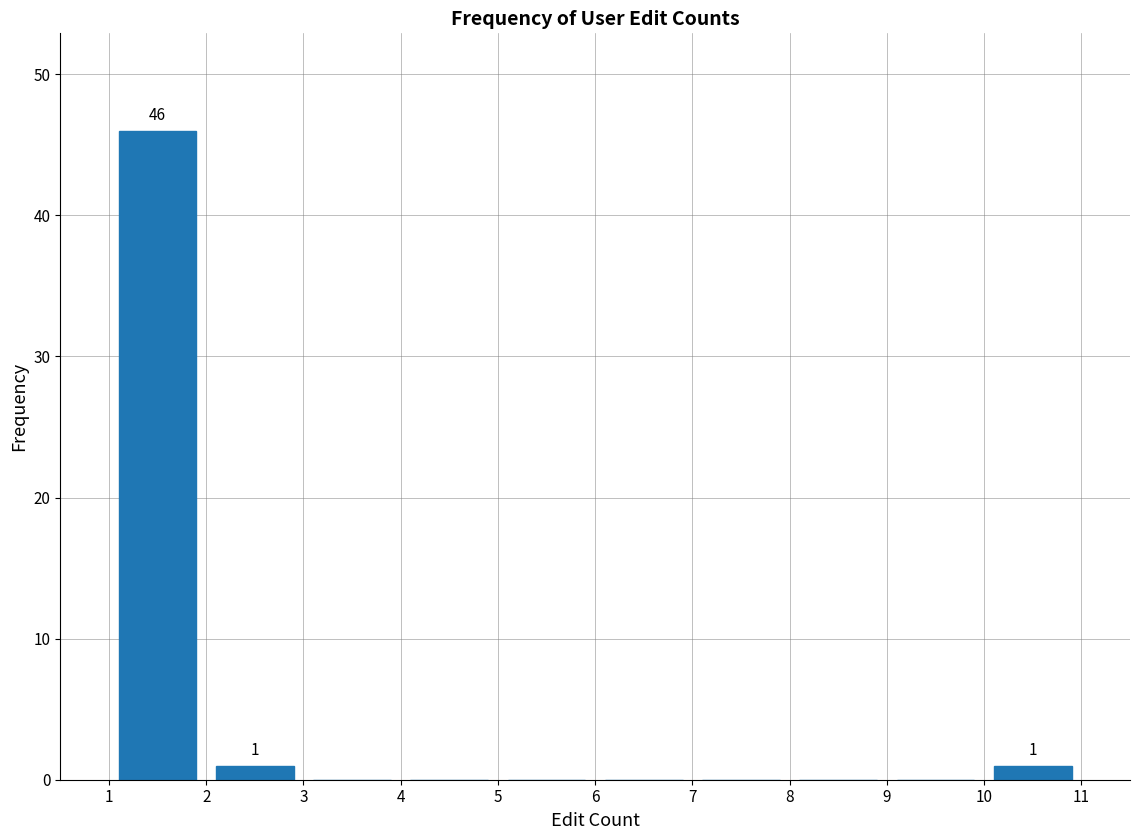

Which range on the x-axis has the tallest bar?

1 to 2